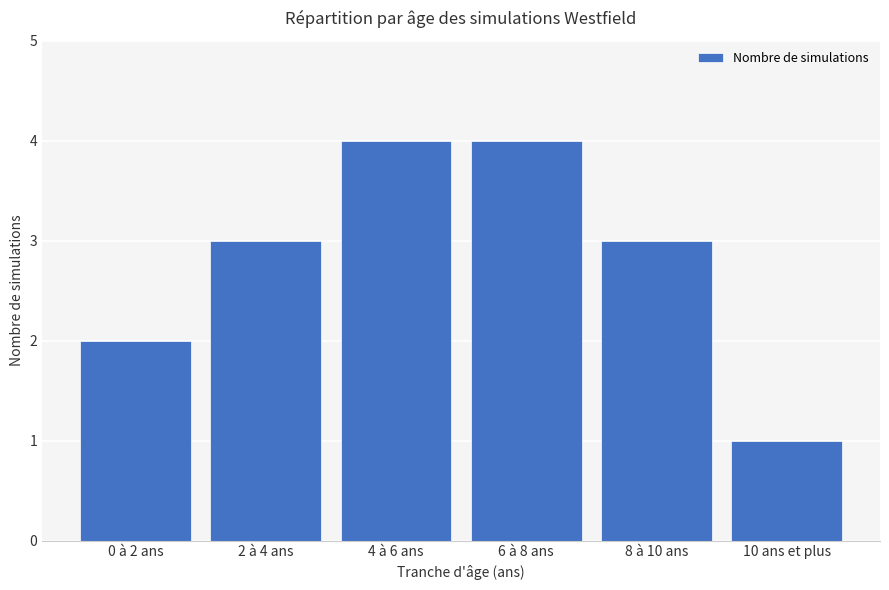

What value does the data have at 4 à 6 ans?

4